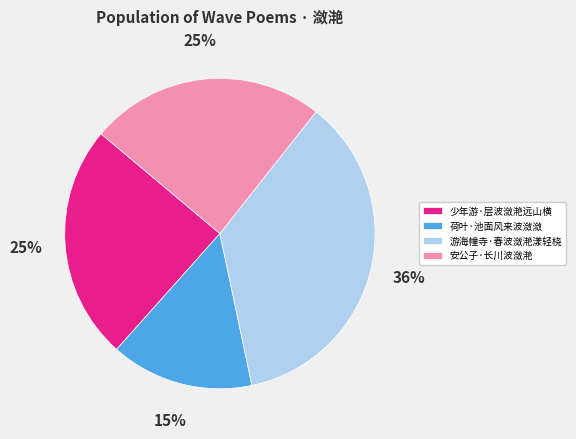

Between 安公子·长川波潋滟 and 游海幢寺·春波潋滟漾轻桡, which is larger?

游海幢寺·春波潋滟漾轻桡